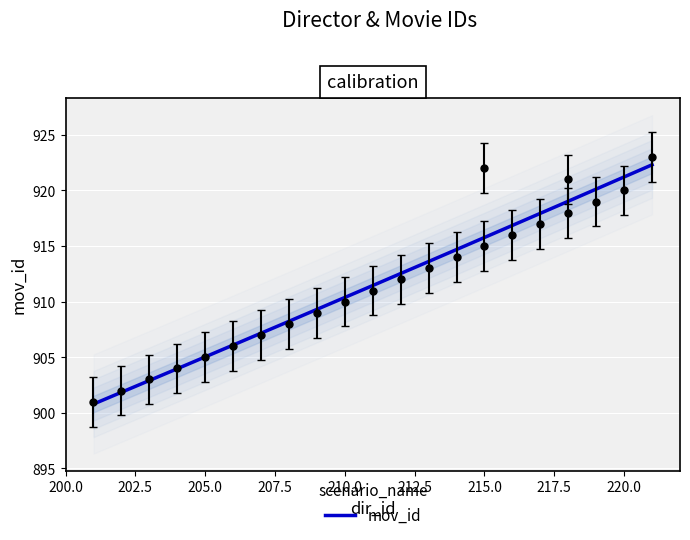

Rank the categories by value from lowest to highest.

201, 202, 203, 204, 205, 206, 207, 208, 209, 210, 211, 212, 213, 214, 215, 216, 217, 218, 219, 220, 218, 215, 221